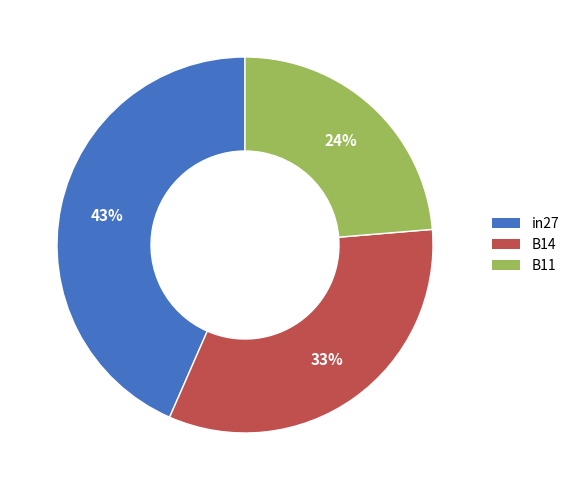

Between B11 and in27, which is larger?

in27